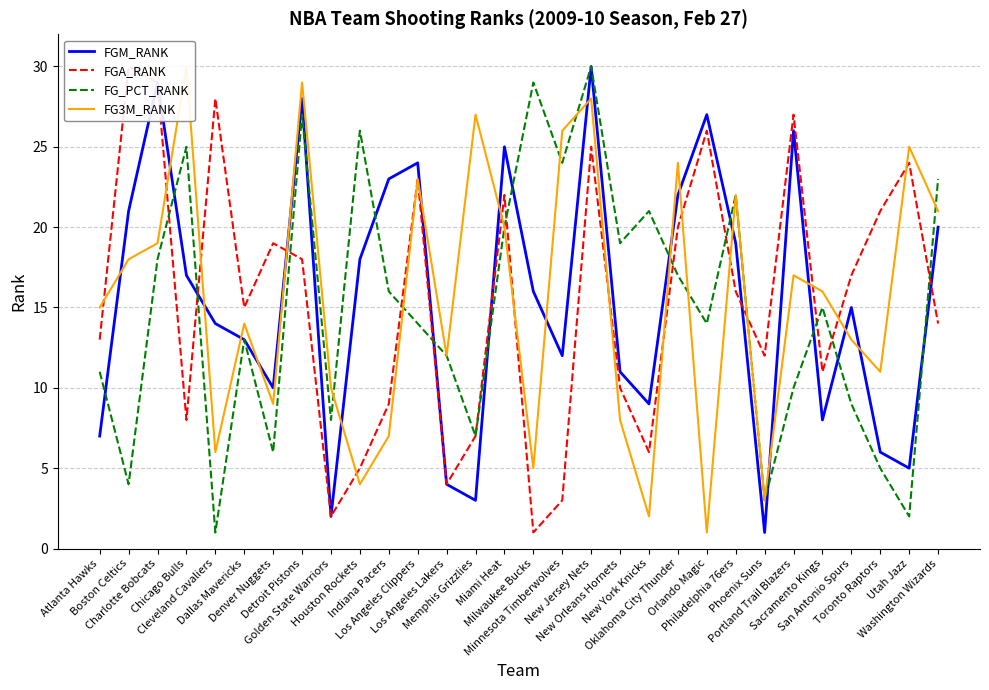

At how many categories does at least one series exceed 23?

16